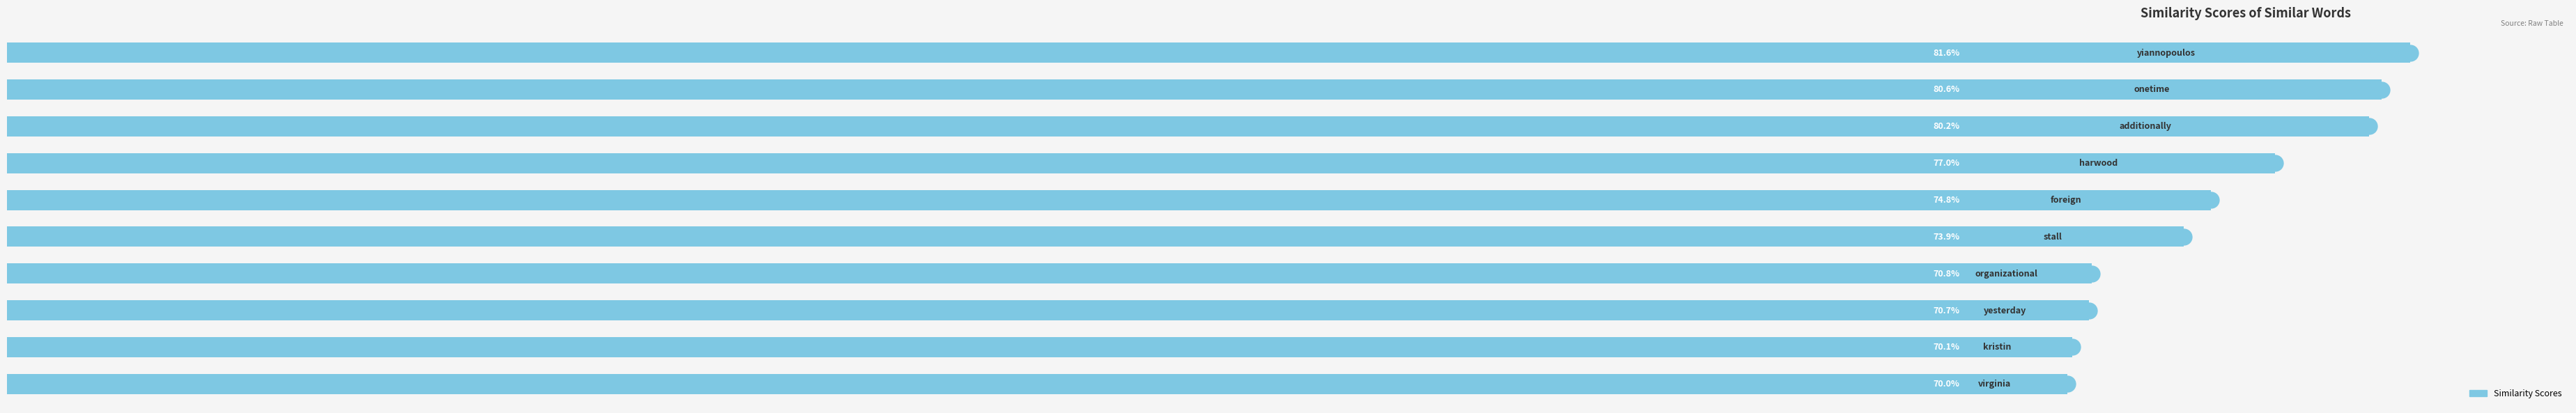

What is the smallest value displayed?

0.7